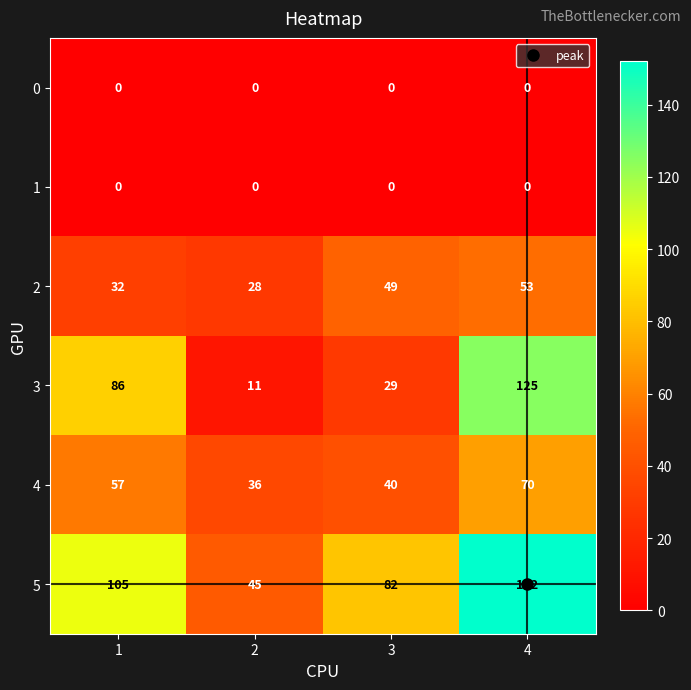

The value of 4 at 4 is 103. True or false?

False